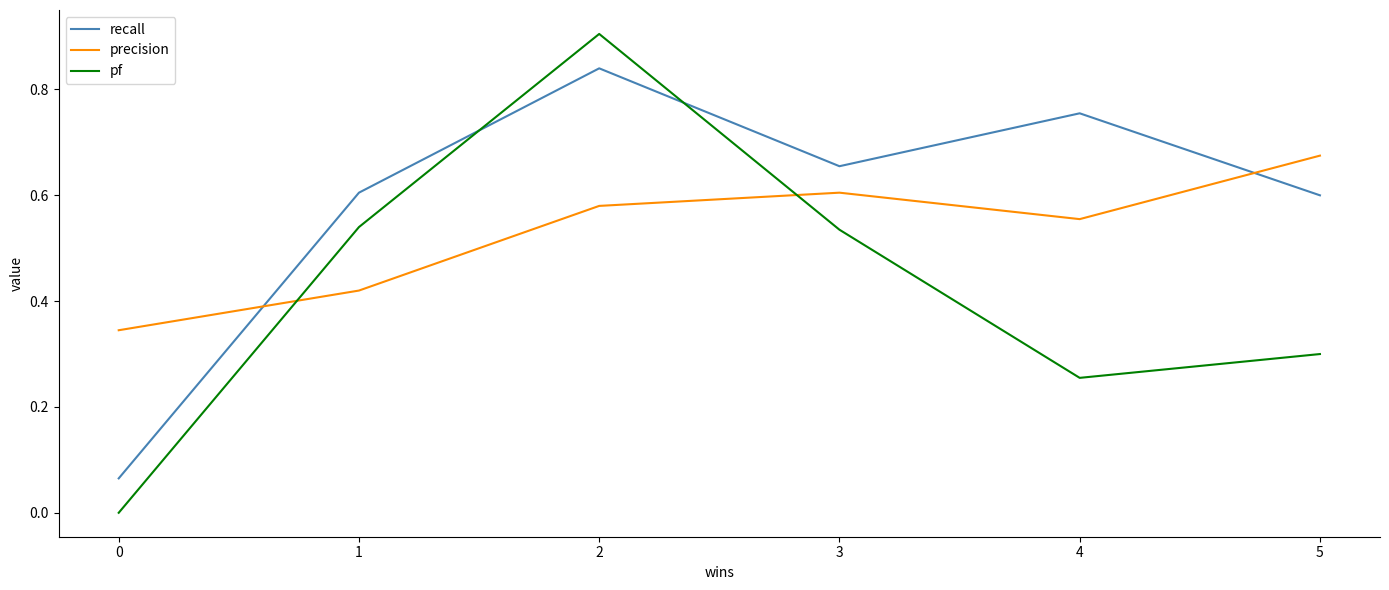

Does the chart display data point markers on the line(s)?

No